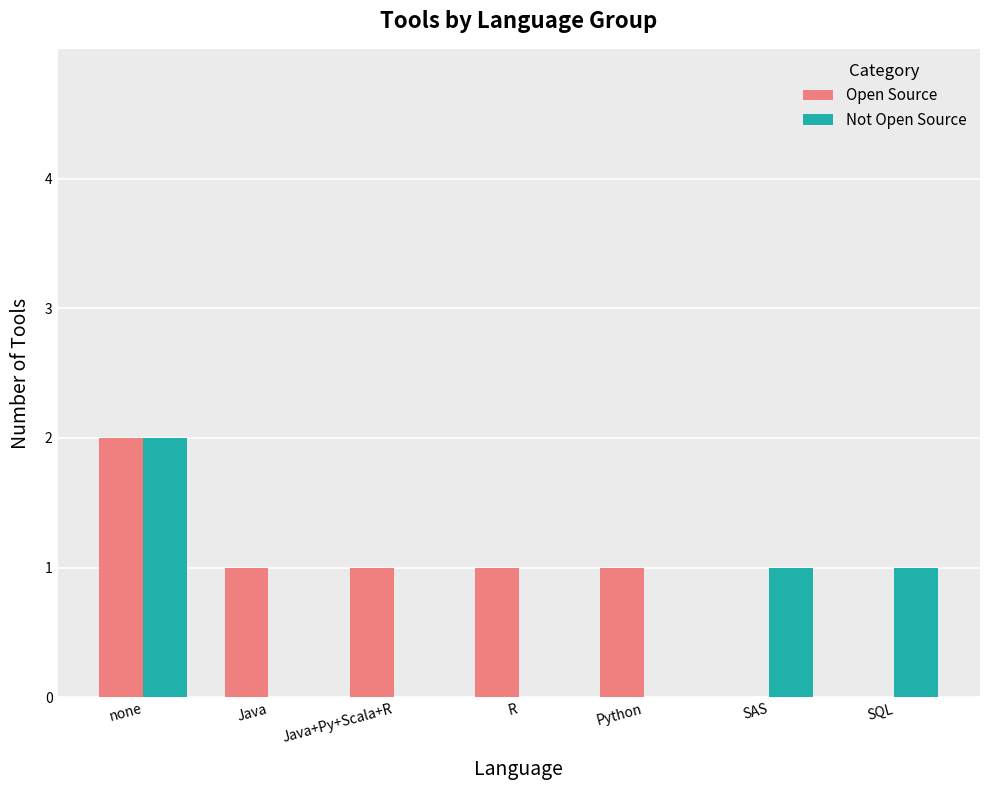

Is the value of Open Source at none greater than the value of Not Open Source at SAS?

Yes